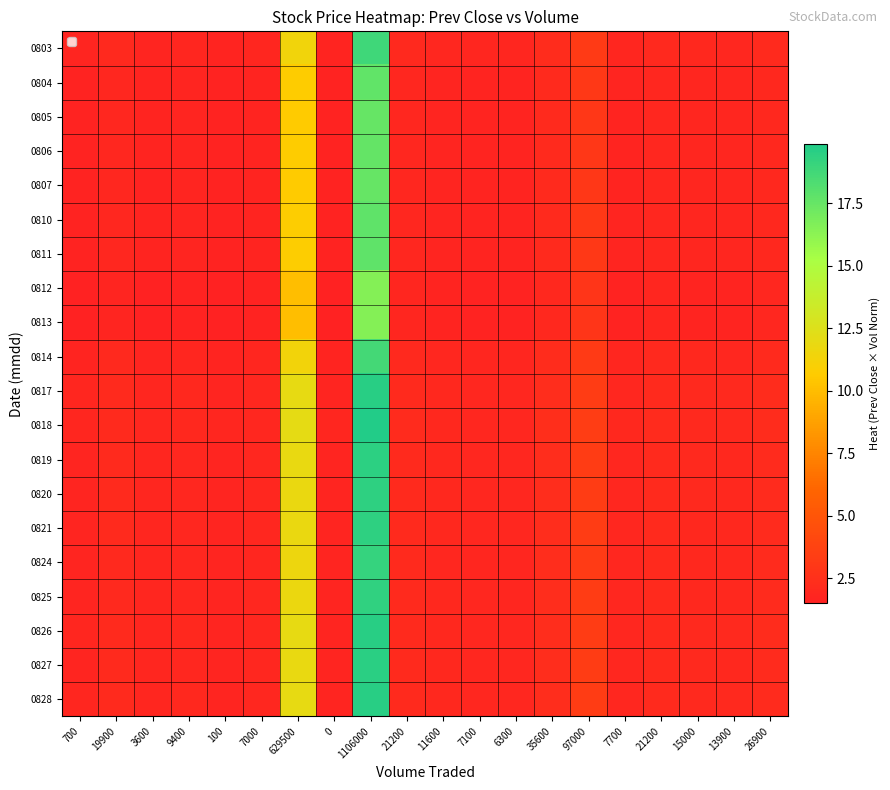

What is the minimum value shown in the chart?

1.5